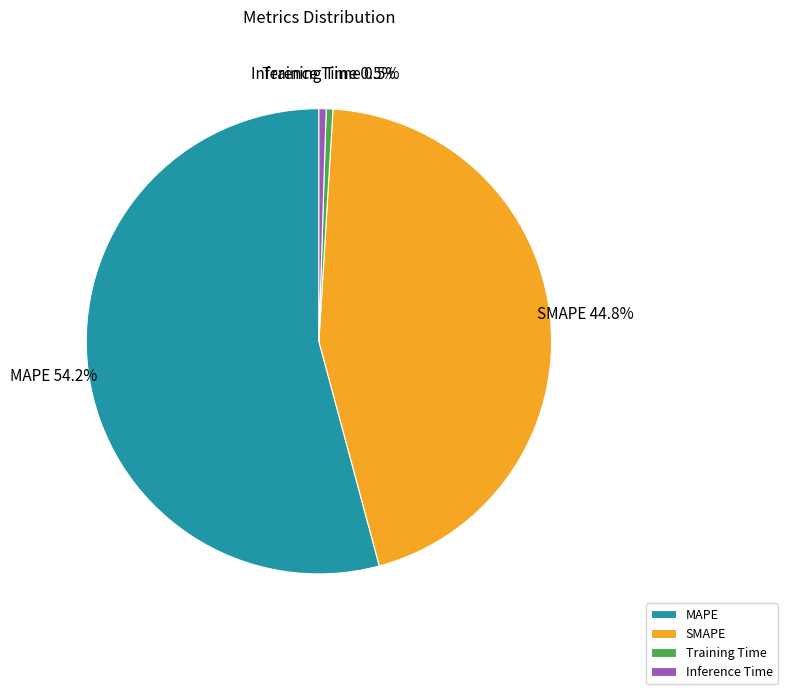

How many segments does this pie chart have?

4